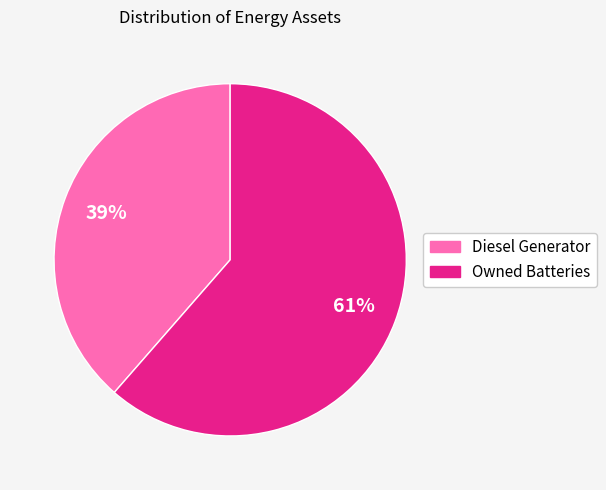

What percentage is the Diesel Generator slice, to the nearest percent?

39%